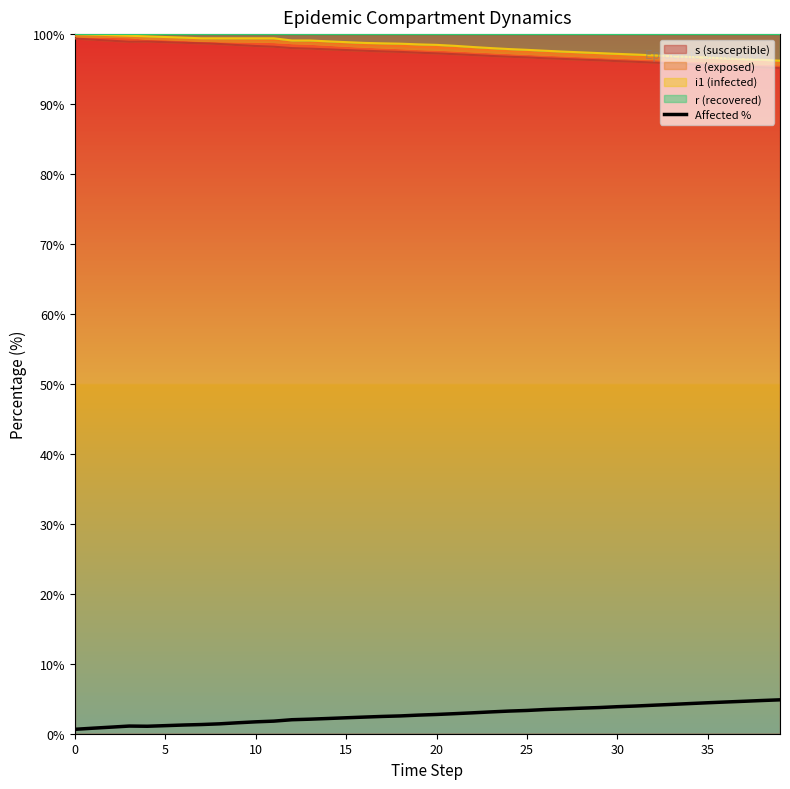

Where is the first local maximum?

15